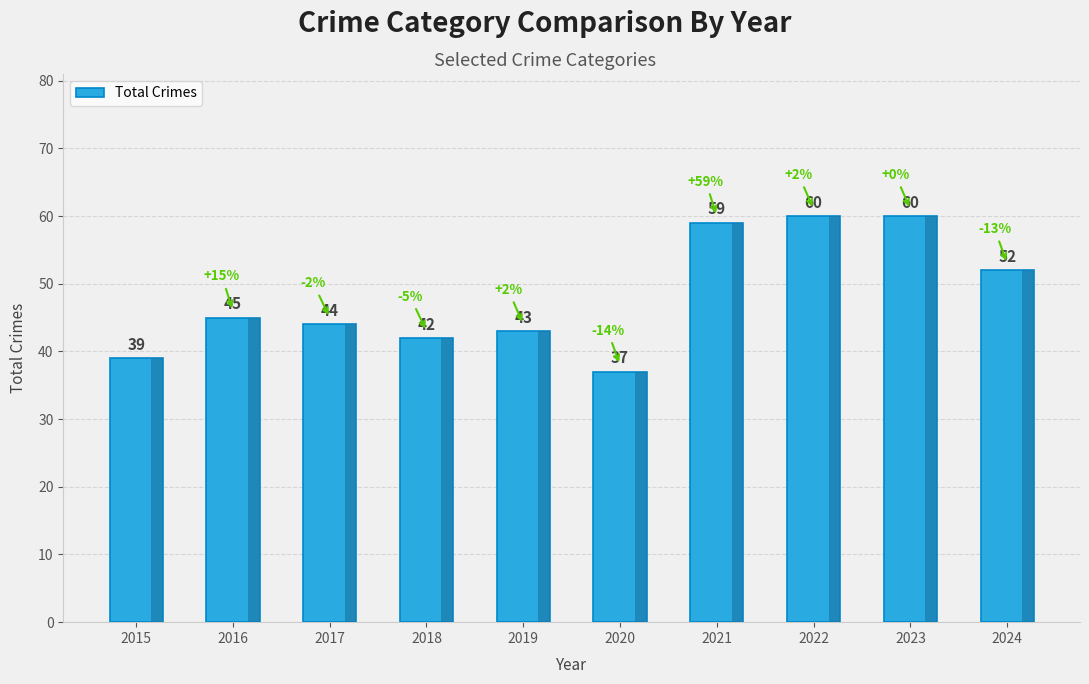

What is the average value?

48